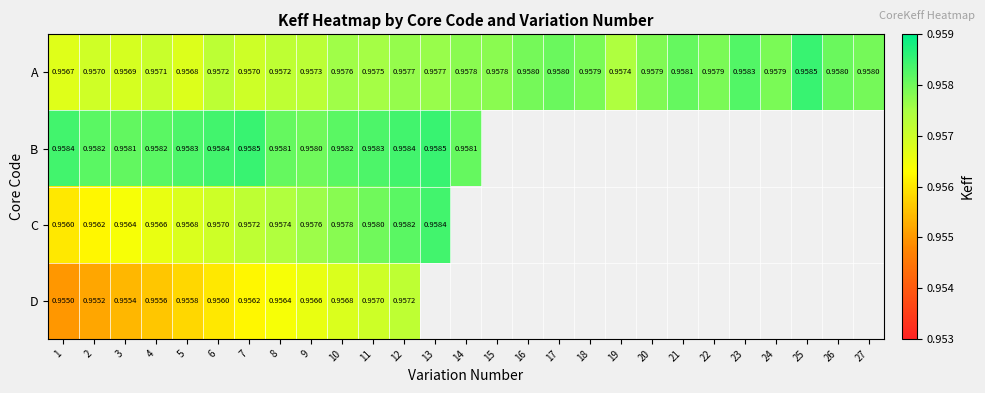

At 1, list the series in order from smallest to largest.

D, C, A, B